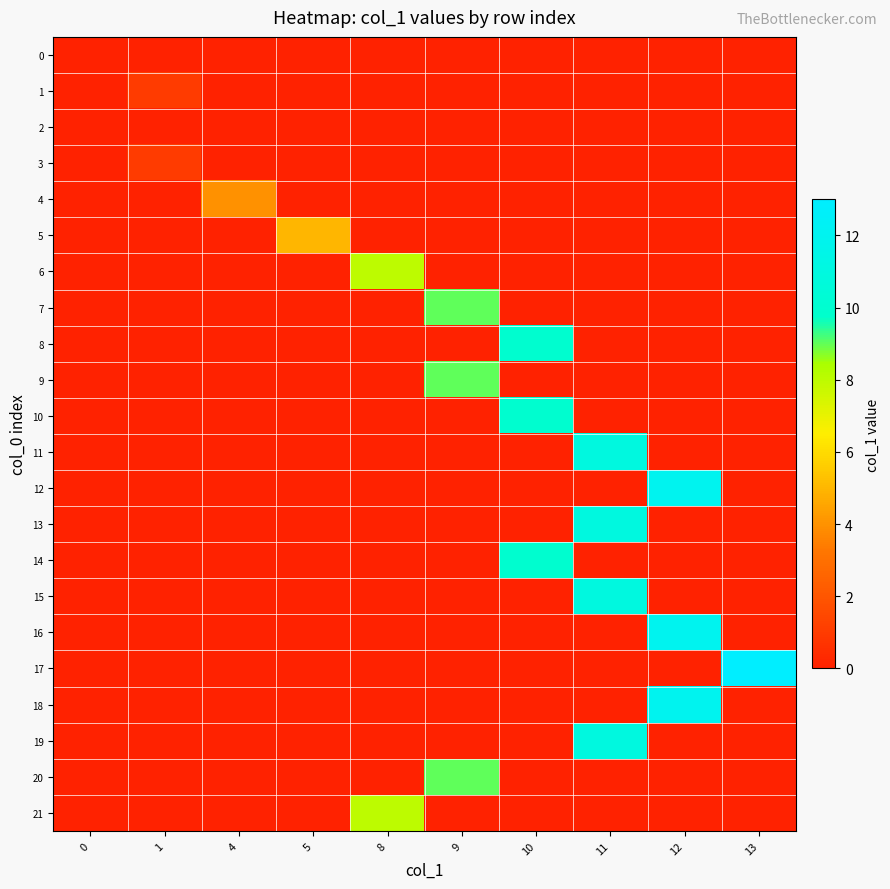

Reading left to right, extract all data points from this chart.

0: 0=0	1=0	4=0	5=0	8=0	9=0	10=0	11=0	12=0	13=0
1: 0=0	1=1	4=0	5=0	8=0	9=0	10=0	11=0	12=0	13=0
2: 0=0	1=0	4=0	5=0	8=0	9=0	10=0	11=0	12=0	13=0
3: 0=0	1=1	4=0	5=0	8=0	9=0	10=0	11=0	12=0	13=0
4: 0=0	1=0	4=4	5=0	8=0	9=0	10=0	11=0	12=0	13=0
5: 0=0	1=0	4=0	5=5	8=0	9=0	10=0	11=0	12=0	13=0
6: 0=0	1=0	4=0	5=0	8=8	9=0	10=0	11=0	12=0	13=0
7: 0=0	1=0	4=0	5=0	8=0	9=9	10=0	11=0	12=0	13=0
8: 0=0	1=0	4=0	5=0	8=0	9=0	10=10	11=0	12=0	13=0
9: 0=0	1=0	4=0	5=0	8=0	9=9	10=0	11=0	12=0	13=0
10: 0=0	1=0	4=0	5=0	8=0	9=0	10=10	11=0	12=0	13=0
11: 0=0	1=0	4=0	5=0	8=0	9=0	10=0	11=11	12=0	13=0
12: 0=0	1=0	4=0	5=0	8=0	9=0	10=0	11=0	12=12	13=0
13: 0=0	1=0	4=0	5=0	8=0	9=0	10=0	11=11	12=0	13=0
14: 0=0	1=0	4=0	5=0	8=0	9=0	10=10	11=0	12=0	13=0
15: 0=0	1=0	4=0	5=0	8=0	9=0	10=0	11=11	12=0	13=0
16: 0=0	1=0	4=0	5=0	8=0	9=0	10=0	11=0	12=12	13=0
17: 0=0	1=0	4=0	5=0	8=0	9=0	10=0	11=0	12=0	13=13
18: 0=0	1=0	4=0	5=0	8=0	9=0	10=0	11=0	12=12	13=0
19: 0=0	1=0	4=0	5=0	8=0	9=0	10=0	11=11	12=0	13=0
20: 0=0	1=0	4=0	5=0	8=0	9=9	10=0	11=0	12=0	13=0
21: 0=0	1=0	4=0	5=0	8=8	9=0	10=0	11=0	12=0	13=0